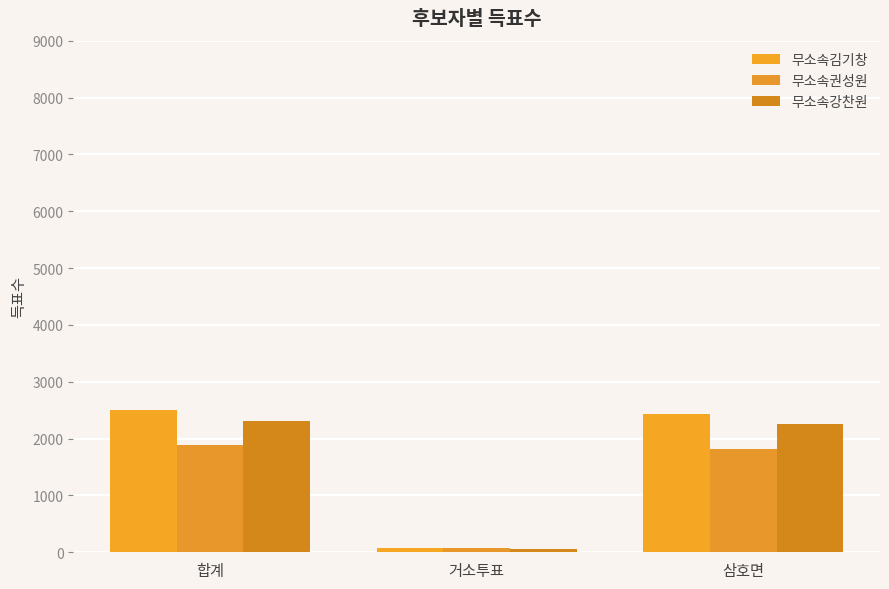

What is the label of the 3rd bar from the right?

합계